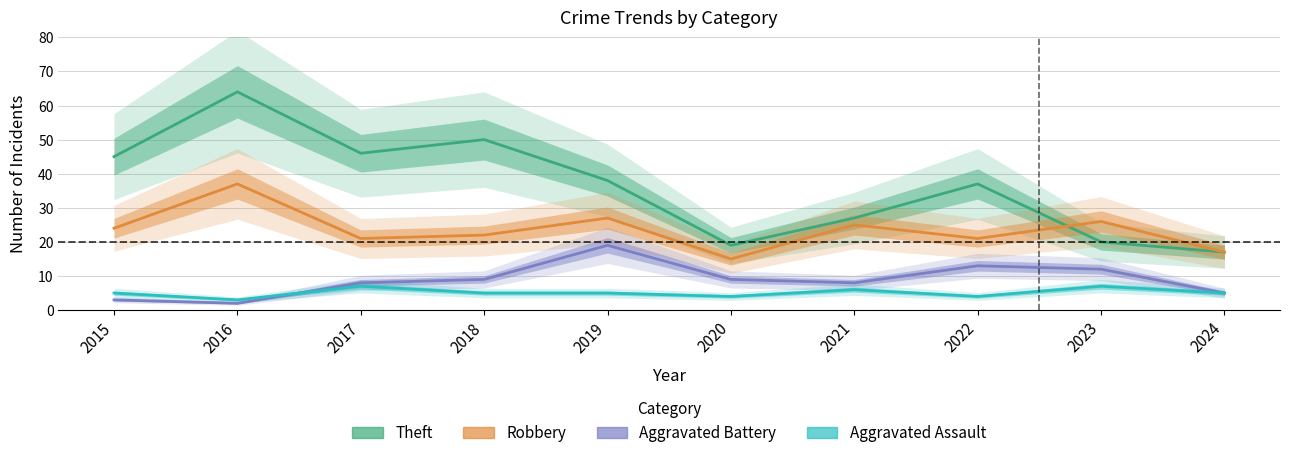

True or false: Theft has more than 0 interior local peaks.

True